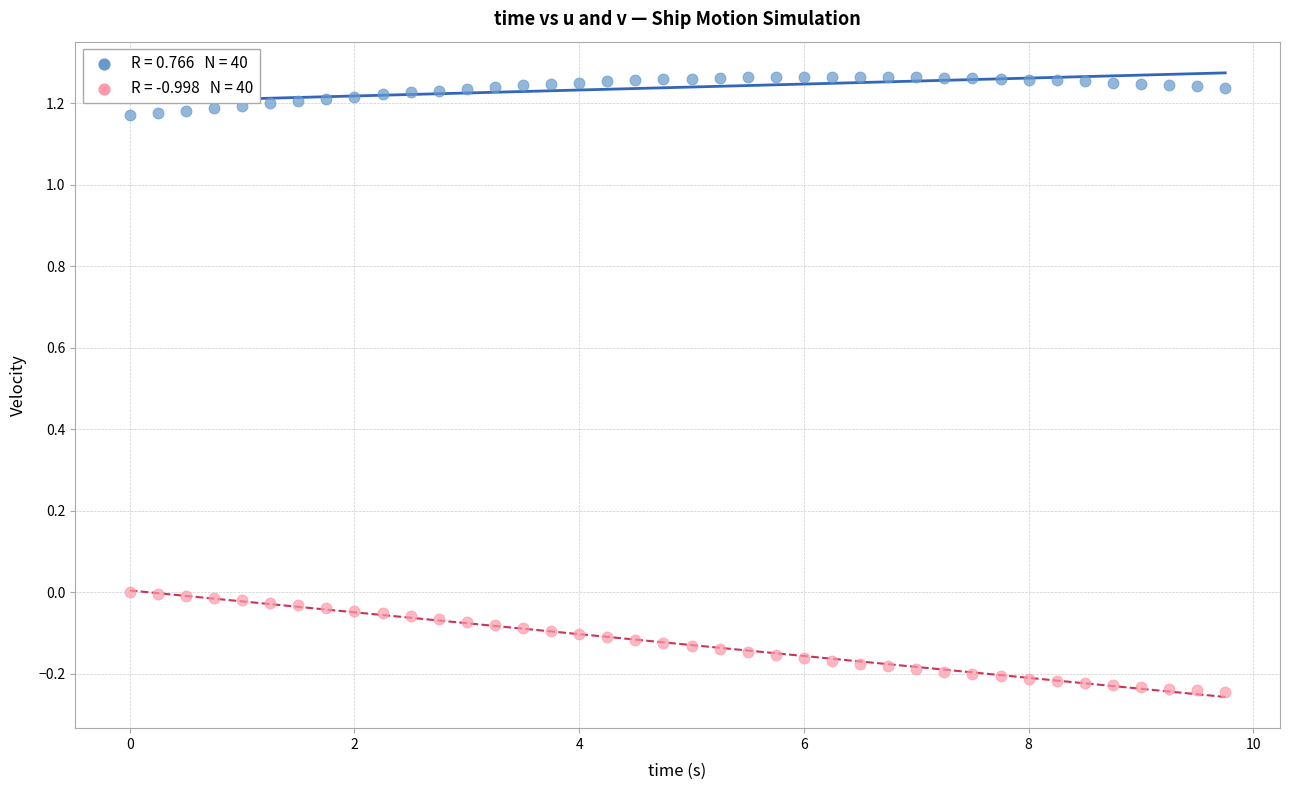

Across all data points, what is the range of X values (max minus min)?

9.8